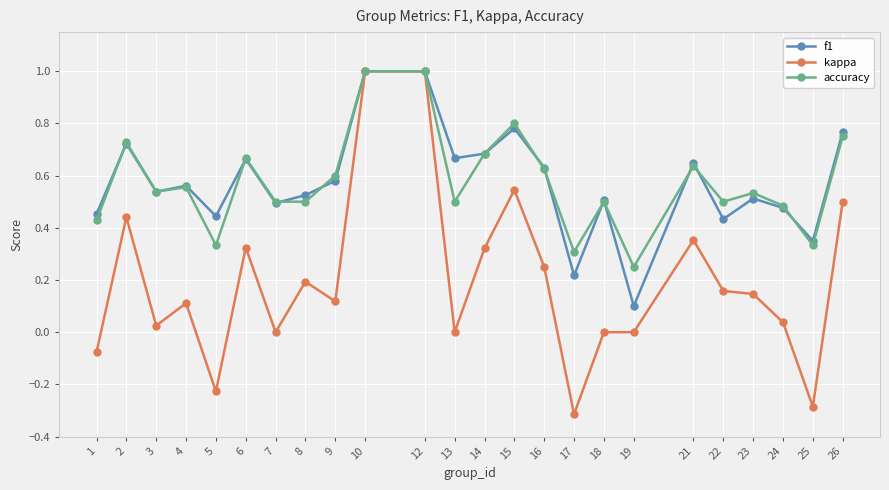

True or false: accuracy has more than 2 interior local peaks.

True